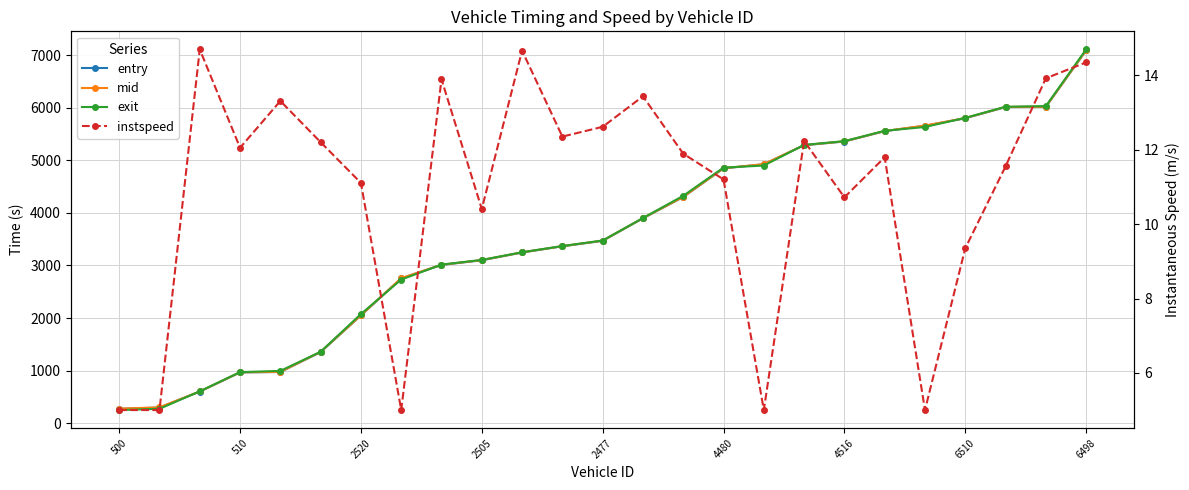

Which series has the largest total across all categories?

exit